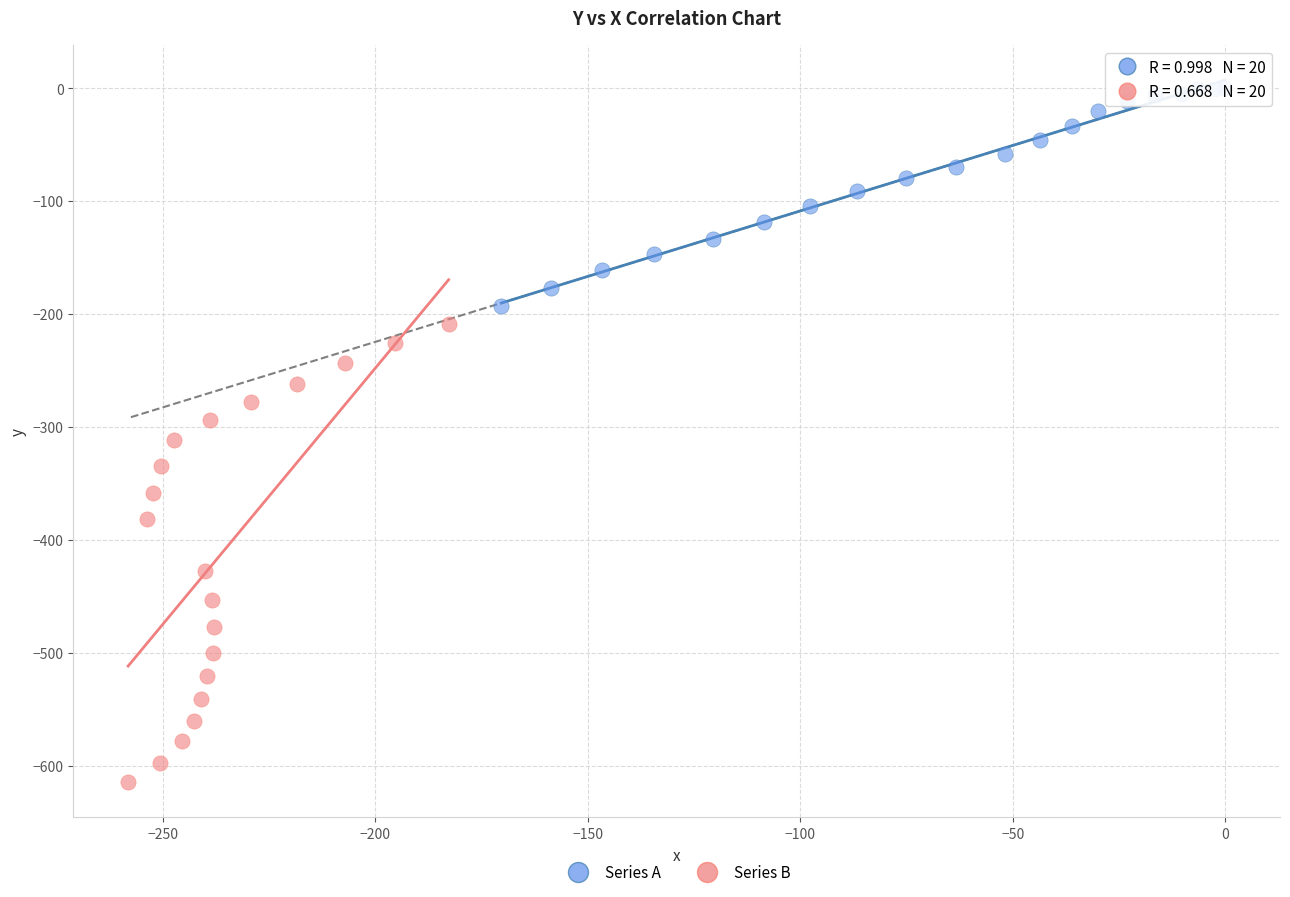

What are all the series names shown in the legend?

Series A, Series B